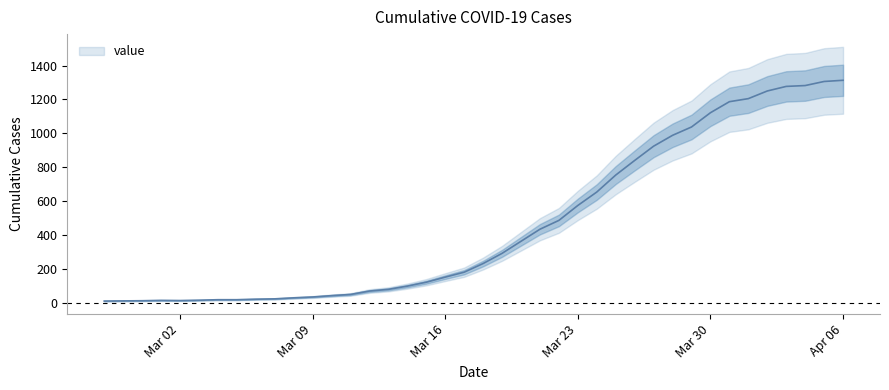

At which label does the data first exceed 234?

2020-03-19